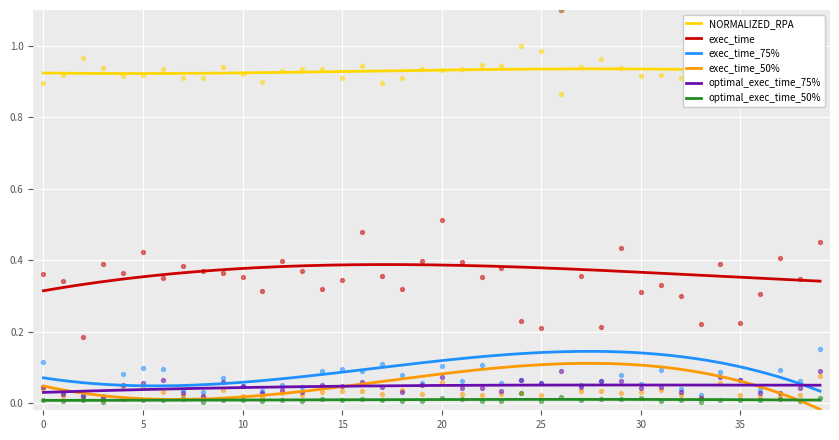

True or false: NORMALIZED_RPA and exec_time_50% intersect in this chart.

False